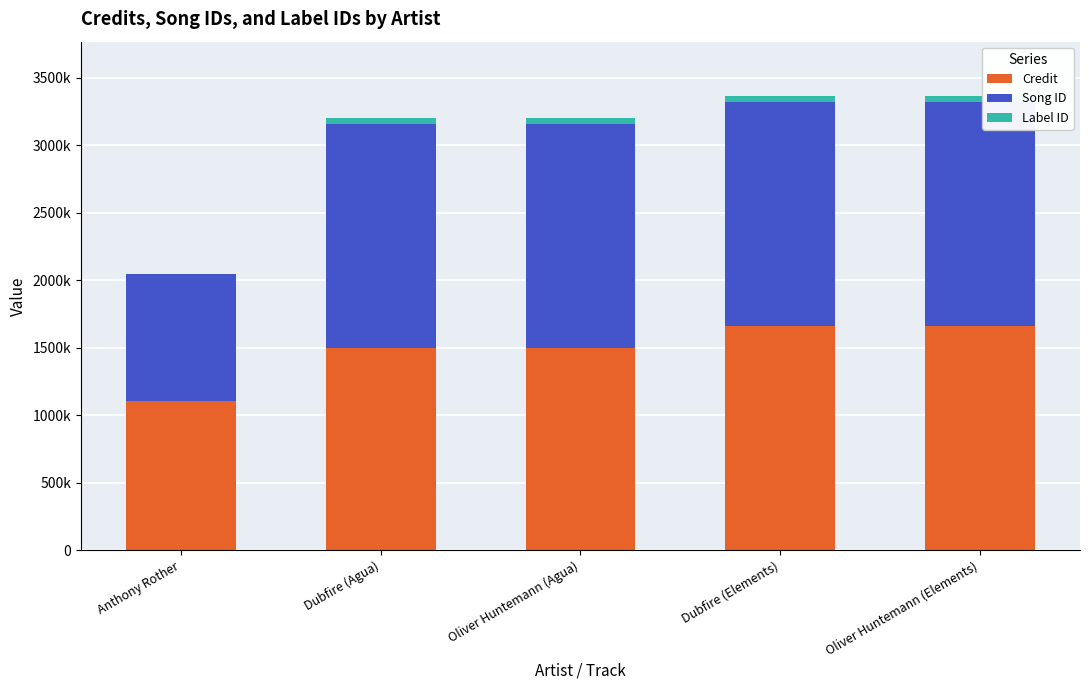

List the series in order of their peak value, highest first.

Song ID, Credit, Label ID